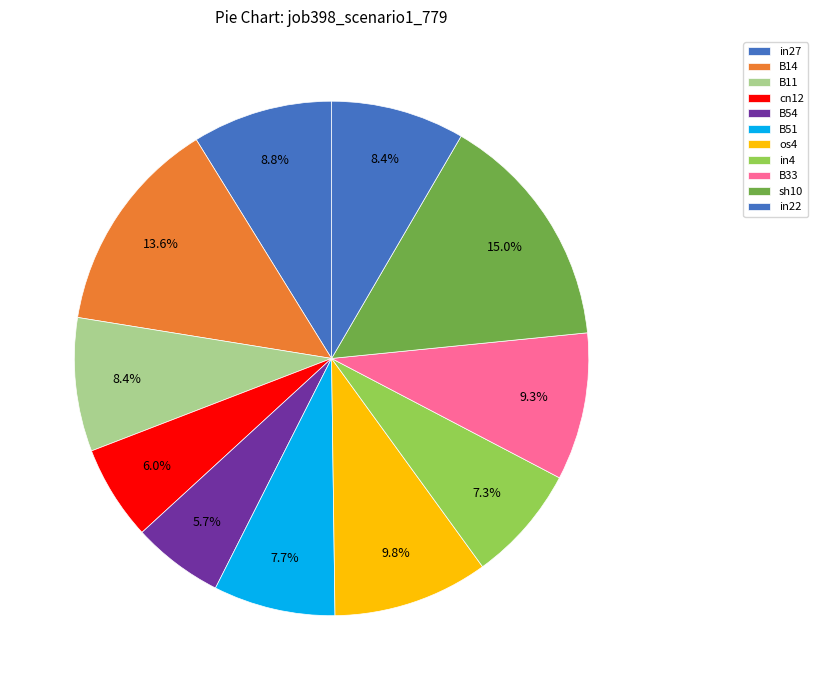

To the nearest percent, what percentage of the pie is B51?

8%